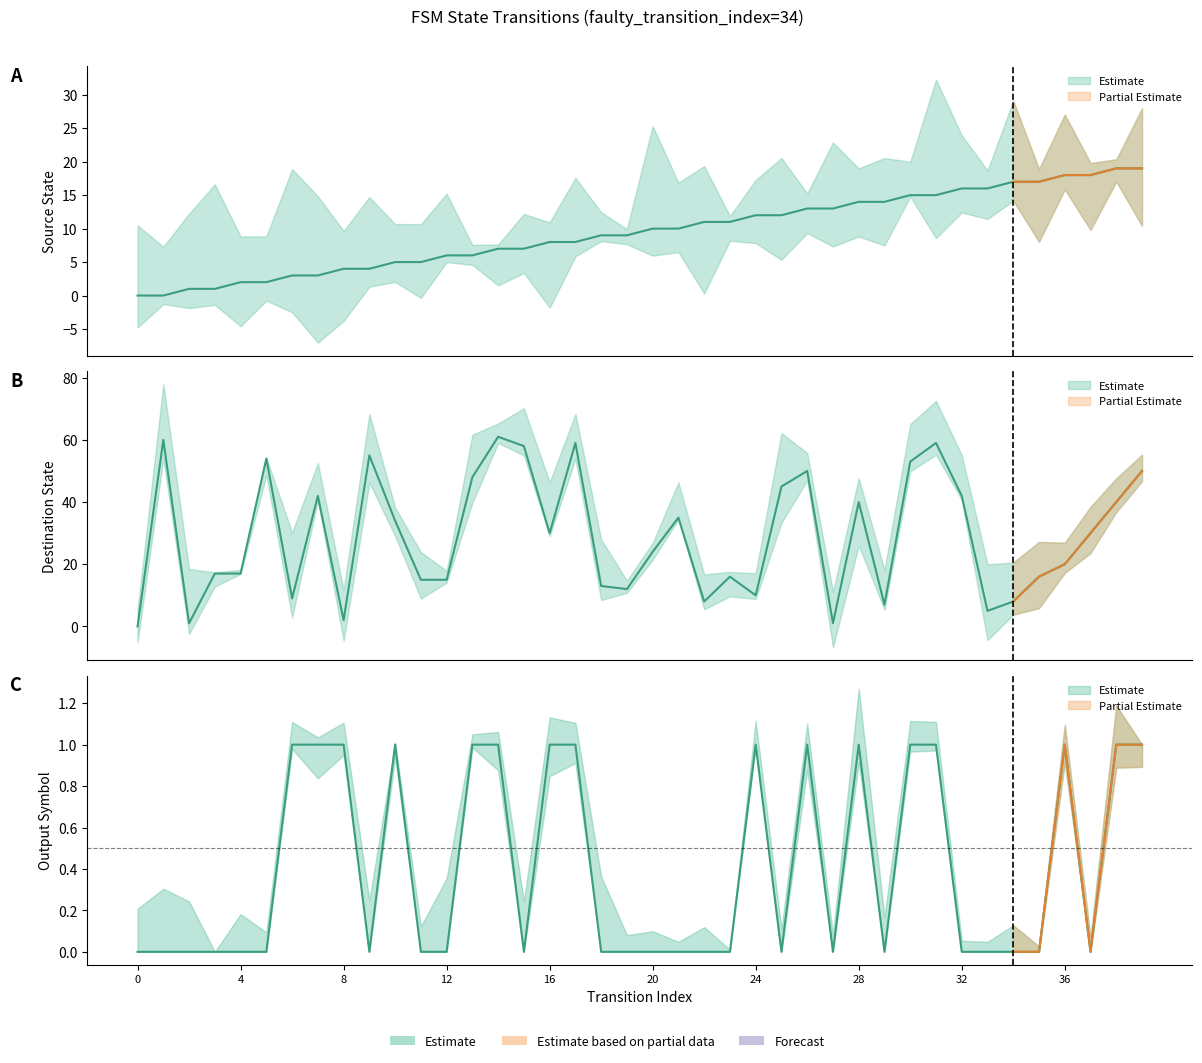

What is the sum of all output_symbol values?

16